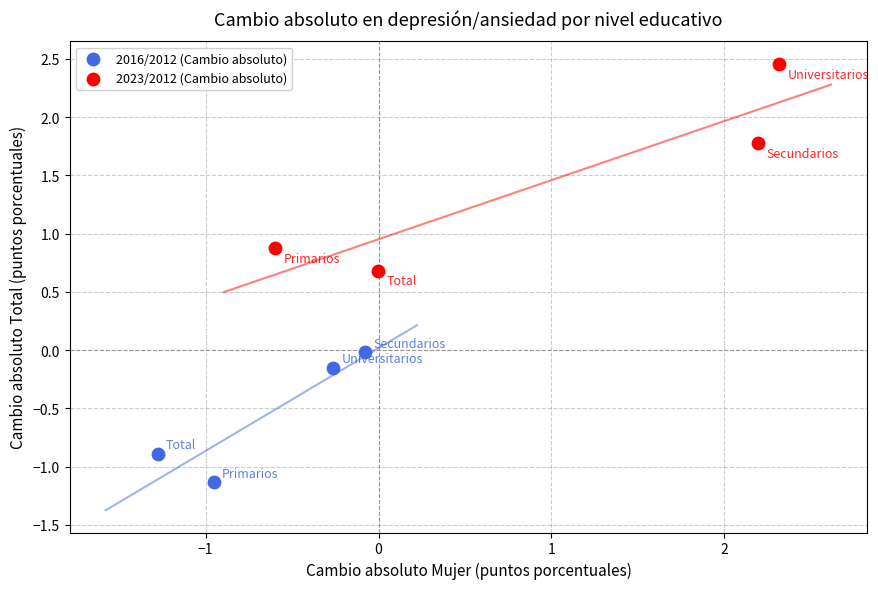

Which series reaches the minimum Y coordinate?

2016/2012 (Cambio absoluto)